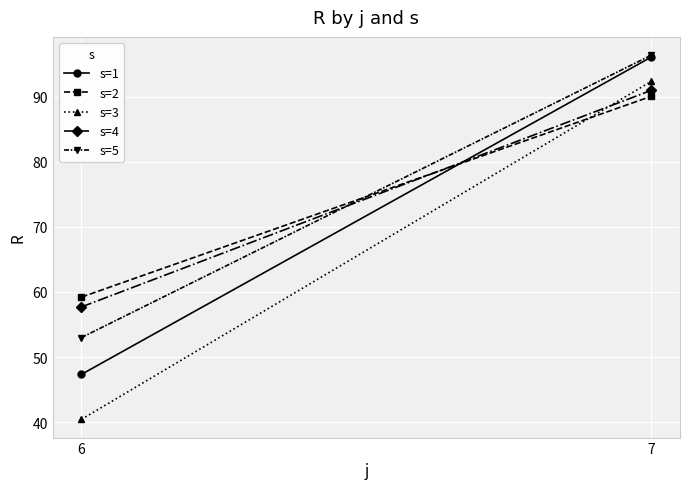

What is the average value of the s=1 series?

71.7